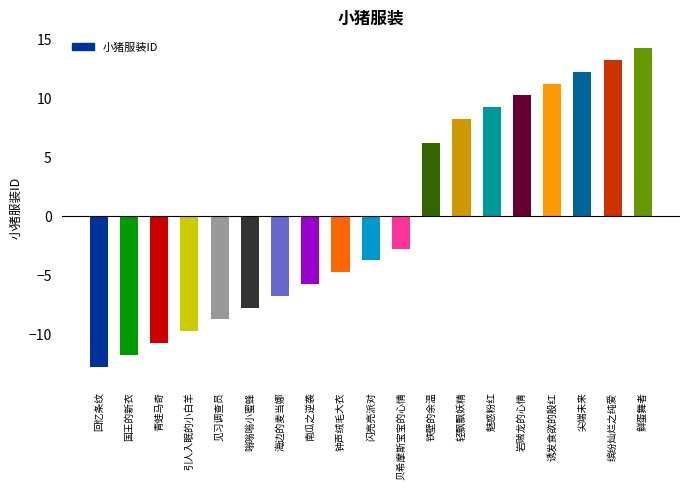

At which label does the data first exceed -3?

贝希摩斯宝宝的心情